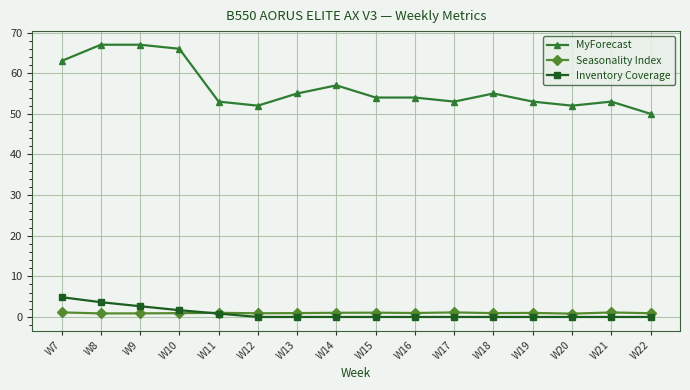

True or false: Seasonality Index and Inventory Coverage cross at least once.

True